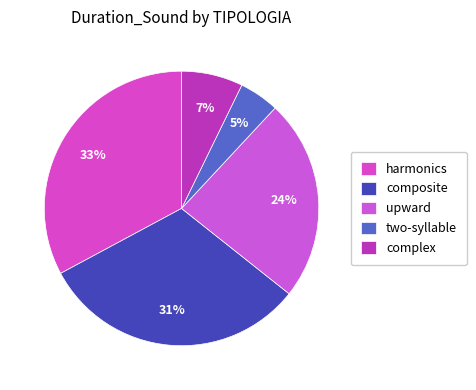

Does upward account for over 50% of the chart?

No